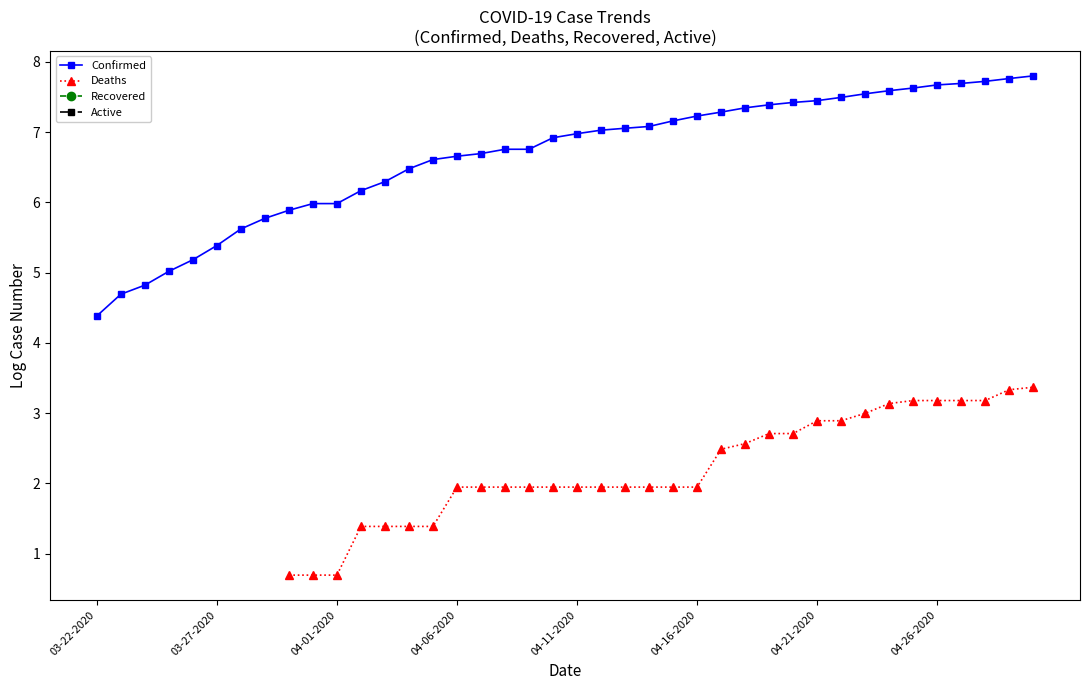

True or false: Recovered and Deaths intersect in this chart.

False